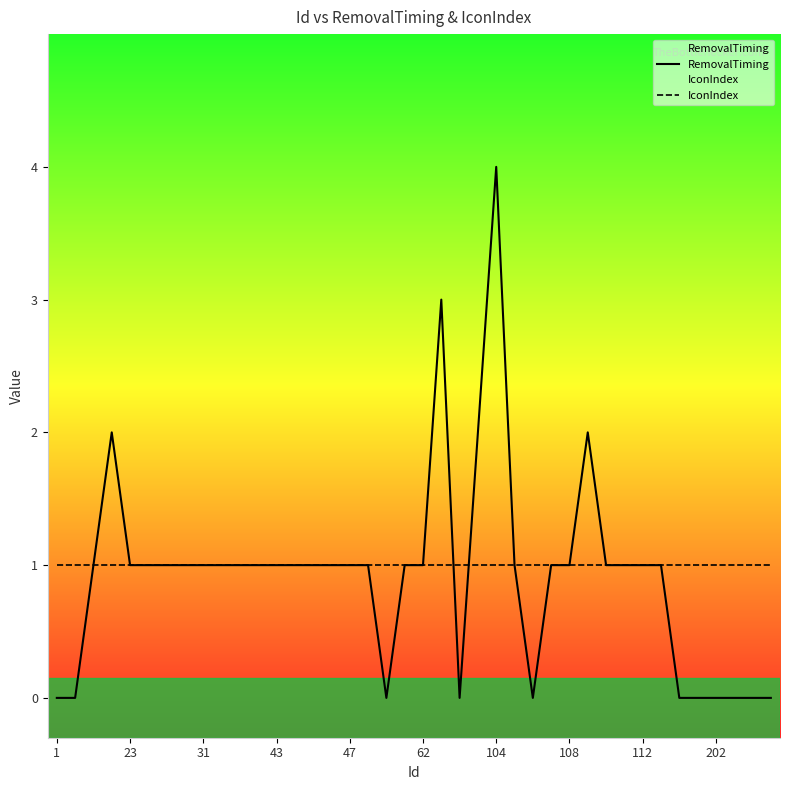

Rank the series by their average value, from highest to lowest.

IconIndex, RemovalTiming